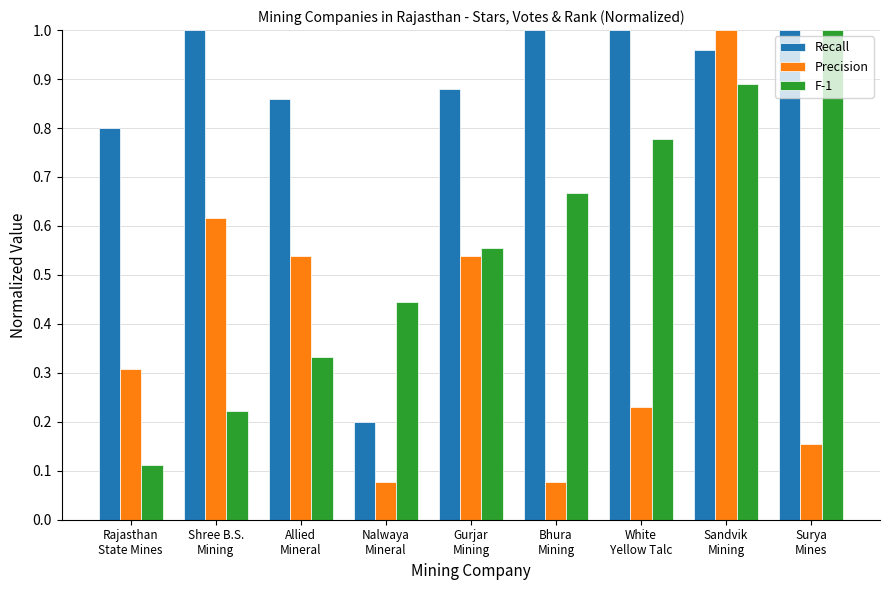

Rank the series by their average value, from lowest to highest.

Precision, F-1, Recall